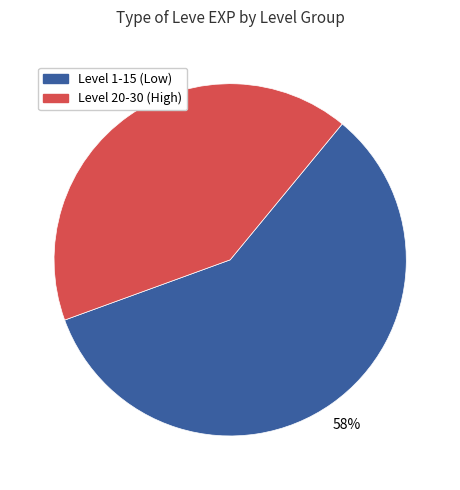

What percentage is the Level 20-30 (High) slice, to the nearest percent?

42%